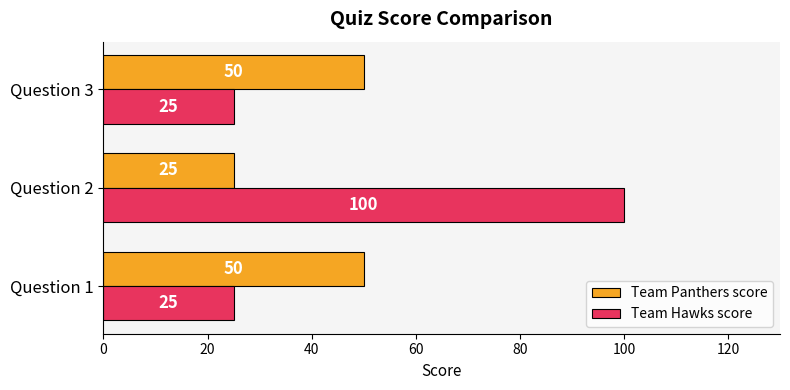

At which category is the sum across all series the highest?

Question 2